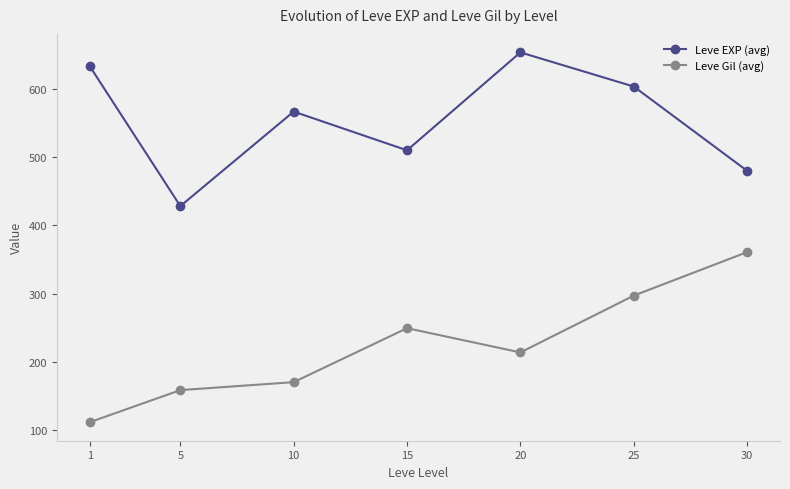

Reading left to right, transcribe all the data shown in this chart.

Leve EXP (avg): 1=633.3	5=428.3	10=566.7	15=510.0	20=653.3	25=603.3	30=480.0
Leve Gil (avg): 1=112.0	5=159.0	10=170.7	15=249.7	20=214.2	25=297.3	30=361.0